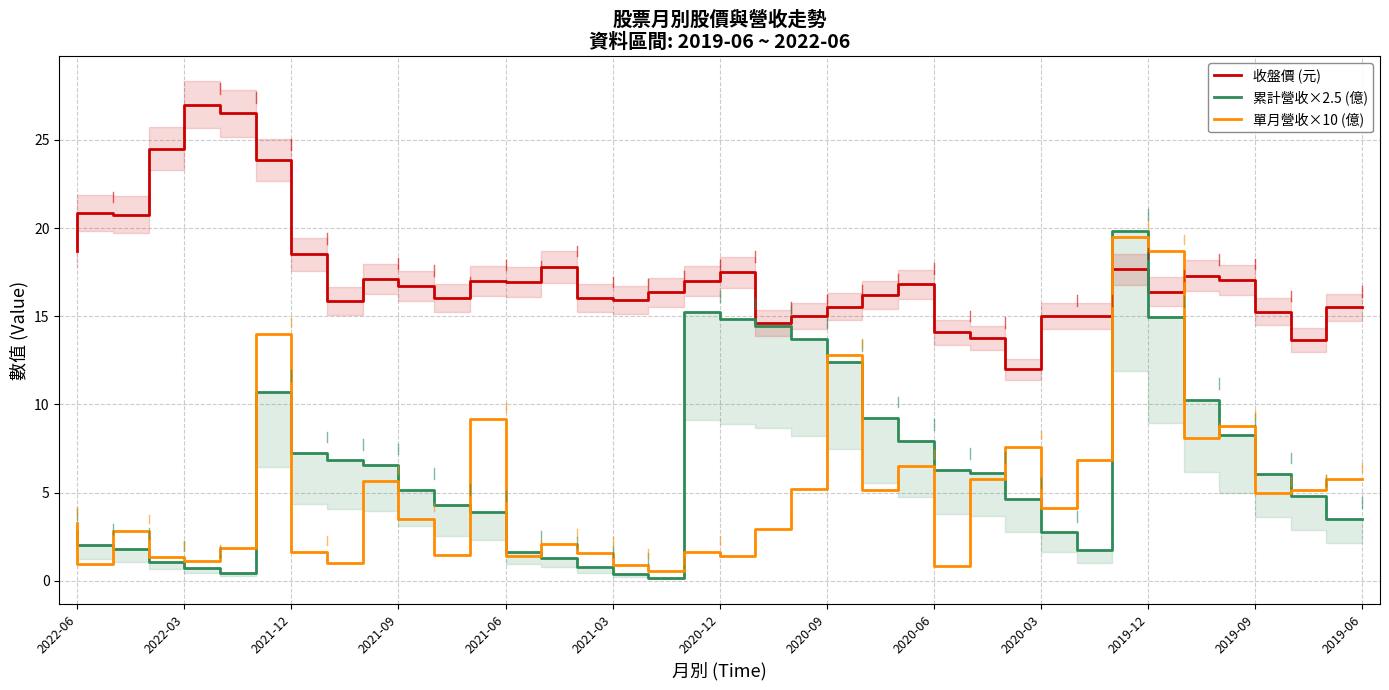

Is this an area chart (filled region under the line)?

No